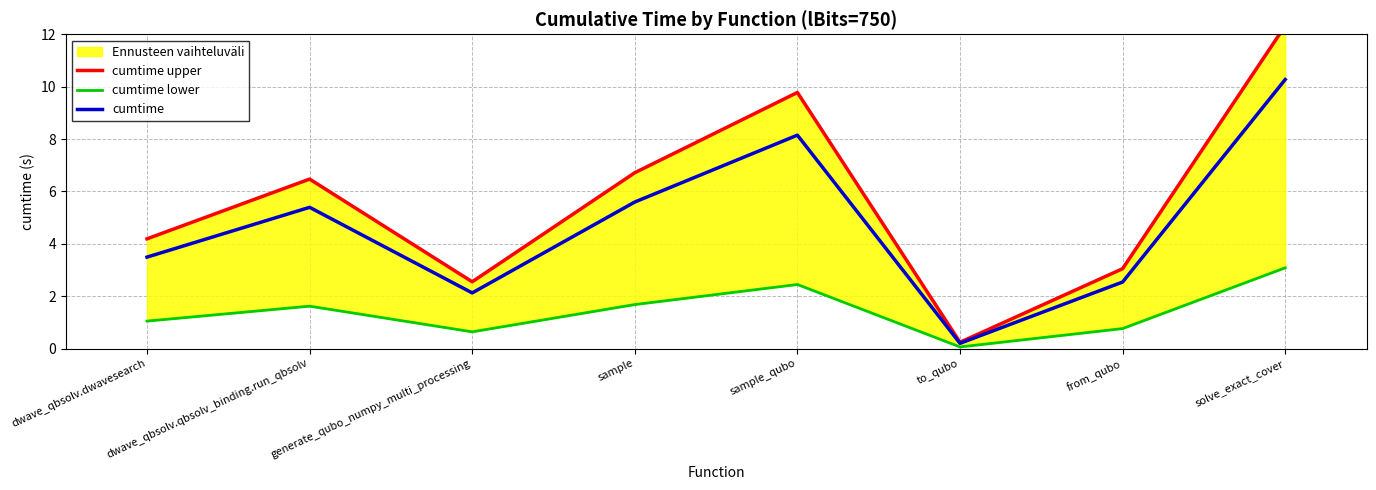

Between dwave_qbsolv.dwavesearch and to_qubo, which is larger?

dwave_qbsolv.dwavesearch